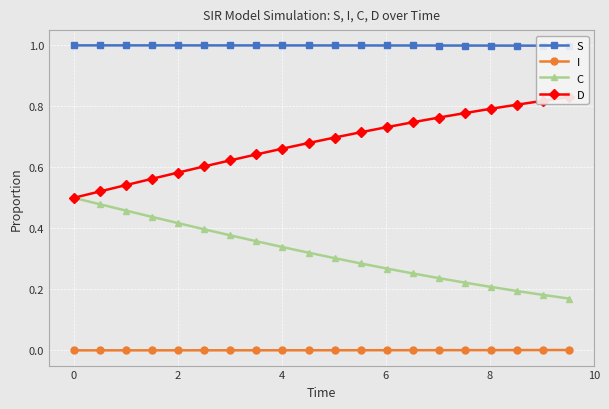

Which series has the largest total across all categories?

S